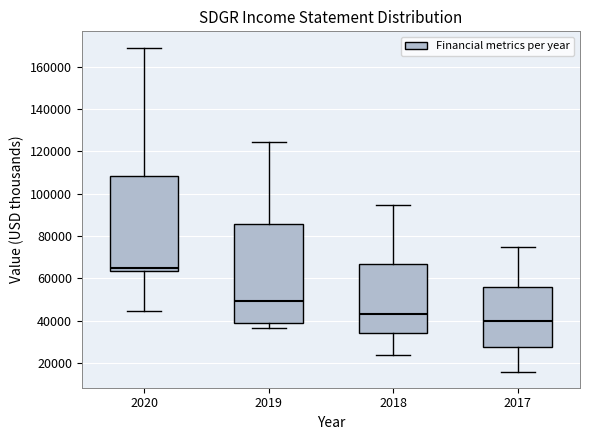

Reading left to right, read every box against the y-axis: the position of its median line, the range the box covers, and the ends of its whiskers. The values are not printed on the chart, so give them approximately, as read against the axis.

2020: median 64000 (just above the box's lower edge), box 64000 to 108000, whiskers 44000 to 170000
2019: median 50000, box 38000 to 86000, whiskers 36000 to 124000
2018: median 42000, box 34000 to 66000, whiskers 24000 to 94000
2017: median 40000, box 28000 to 56000, whiskers 16000 to 74000